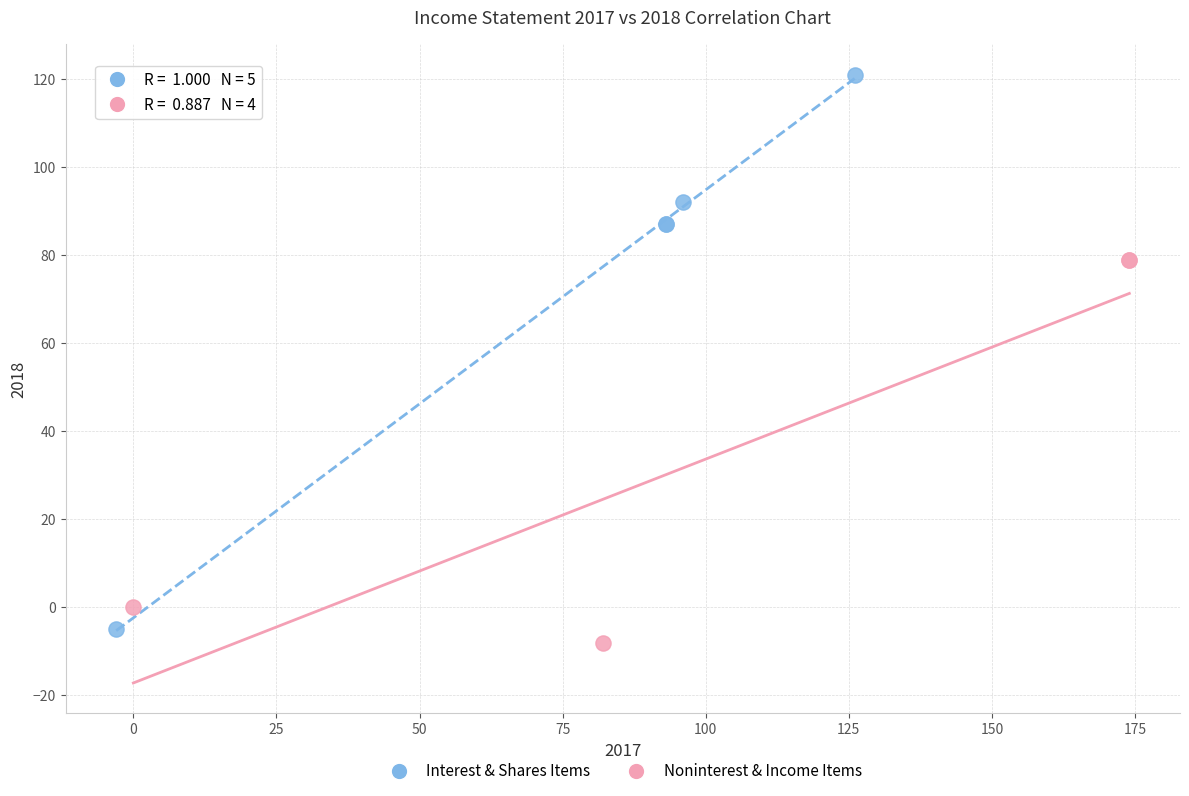

Which series reaches the maximum Y coordinate?

Interest & Shares Items